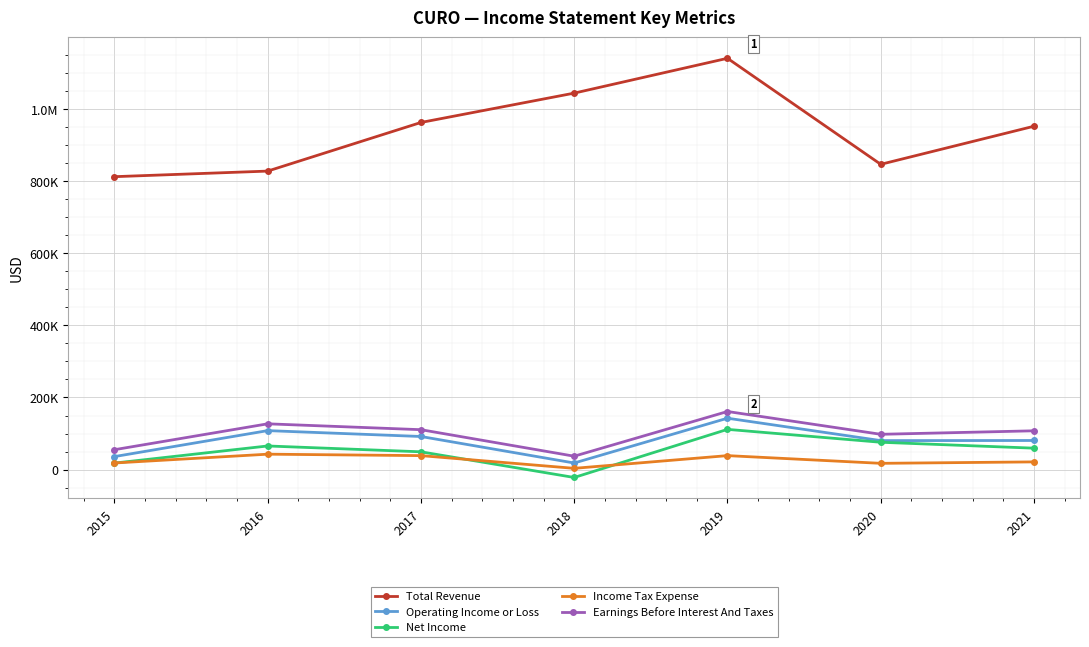

What are all the series names shown in the legend?

Total Revenue, Operating Income or Loss, Net Income, Income Tax Expense, Earnings Before Interest And Taxes